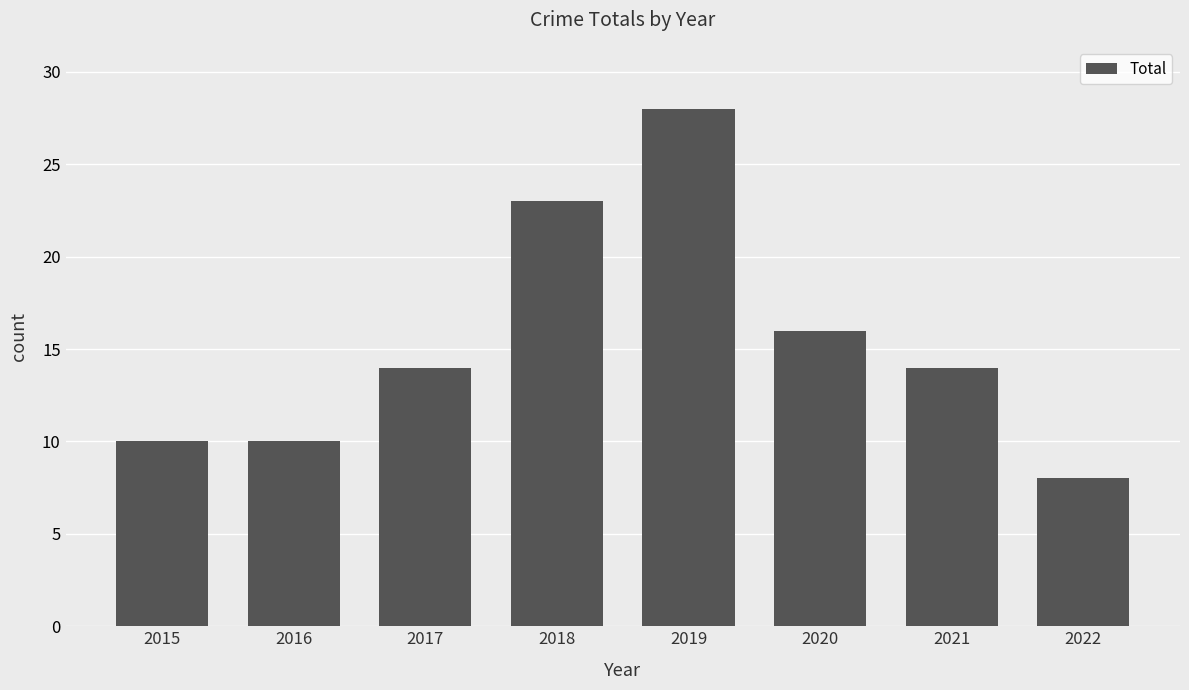

What is the difference between the maximum and minimum values?

20